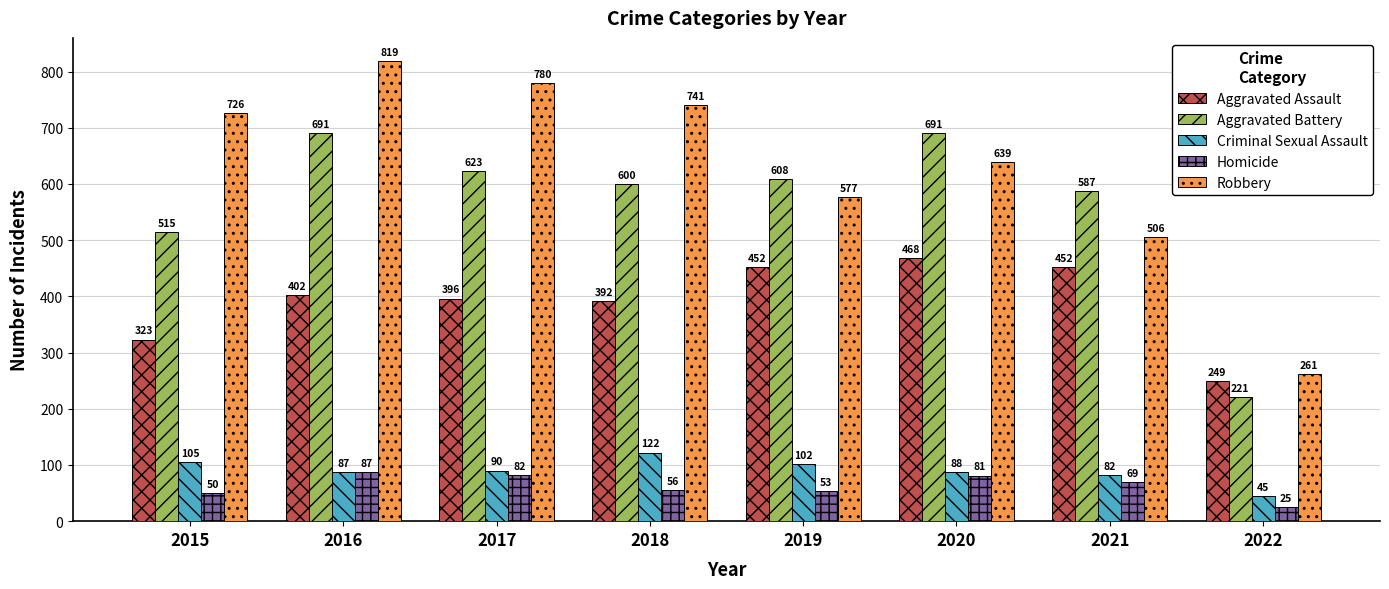

List the series in order of their peak value, lowest first.

Homicide, Criminal Sexual Assault, Aggravated Assault, Aggravated Battery, Robbery